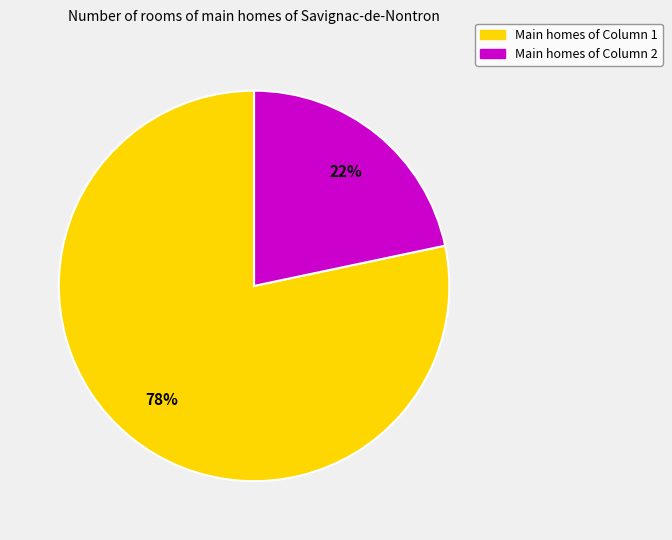

To the nearest percent, what is the average slice percentage?

50%